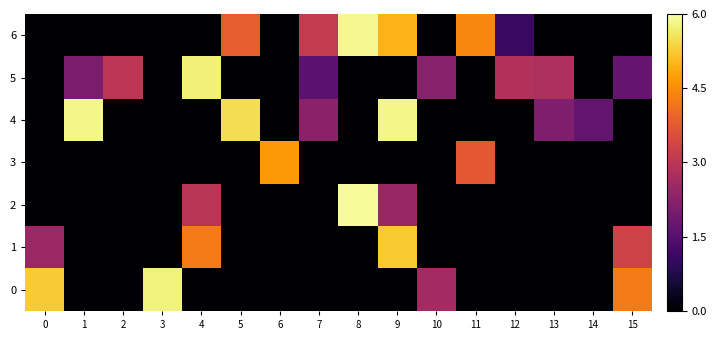

Count the number of categories in the chart.

16